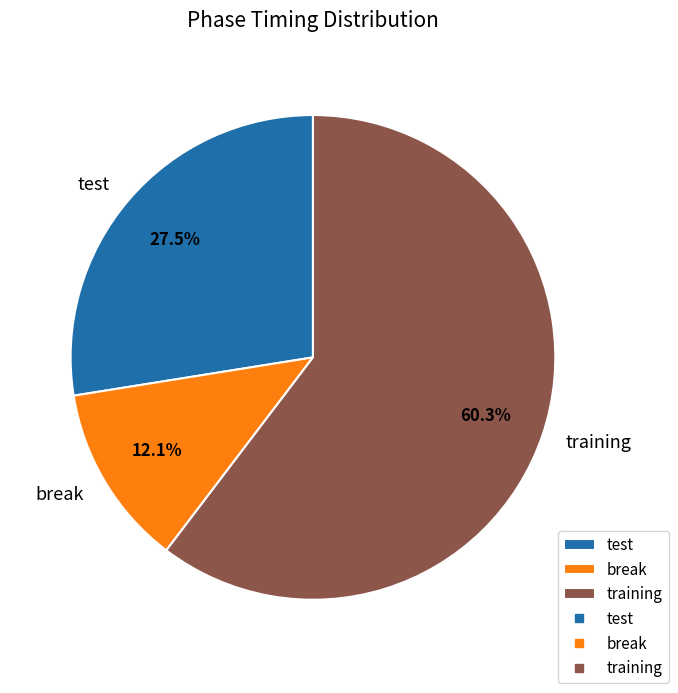

Approximately how many times larger is the value at test compared to break?

2.3